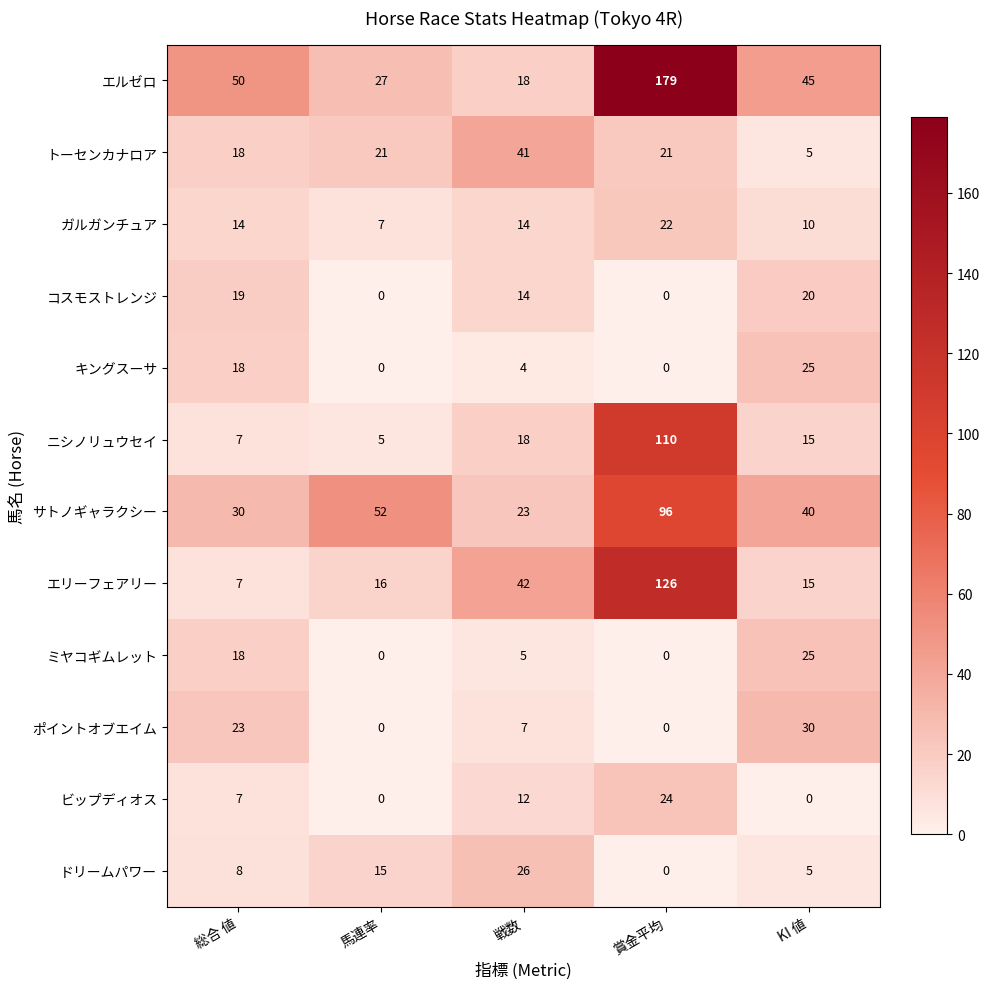

Which series has the largest total across all categories?

エルゼロ